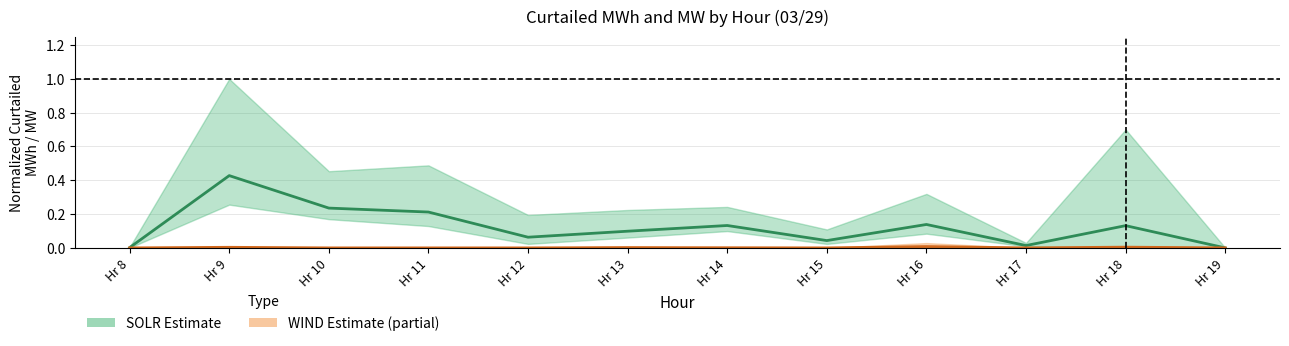

Reading right to left, extract all data points from this chart.

SOLR (MWh norm): 0.0	0.1	0.0	0.1	0.0	0.1	0.1	0.1	0.2	0.2	0.4	0.0
WIND (MWh norm): 0.0	0.0	0.0	0.0	0.0	0.0	0.0	0.0	0.0	0.0	0.0	0.0